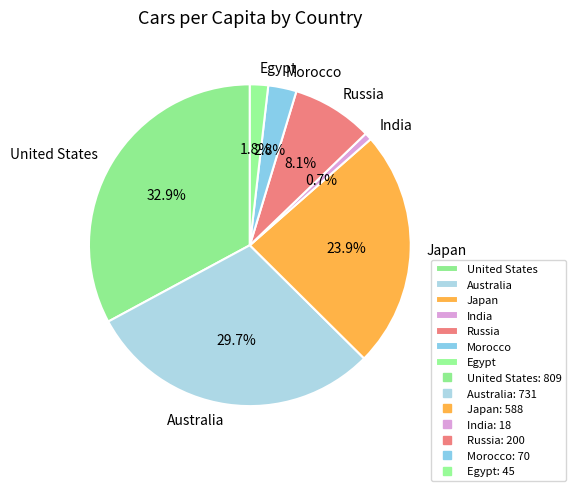

How many segments does this pie chart have?

7